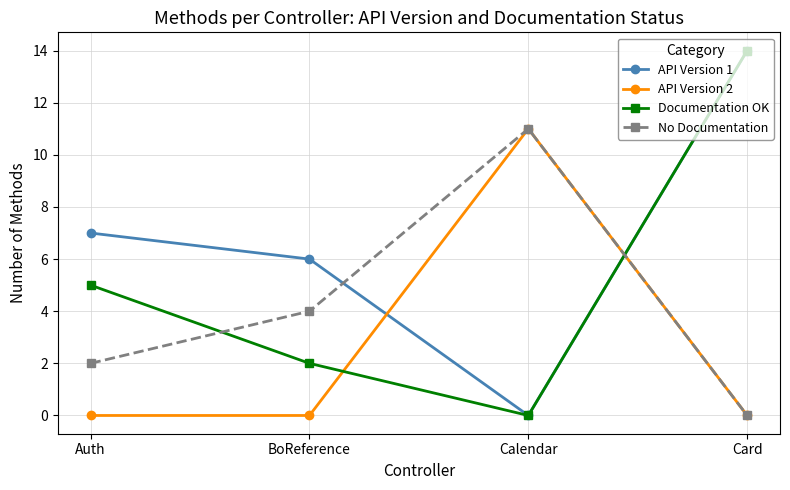

The API Version 2 series shows -6 at BoReference. True or false?

False